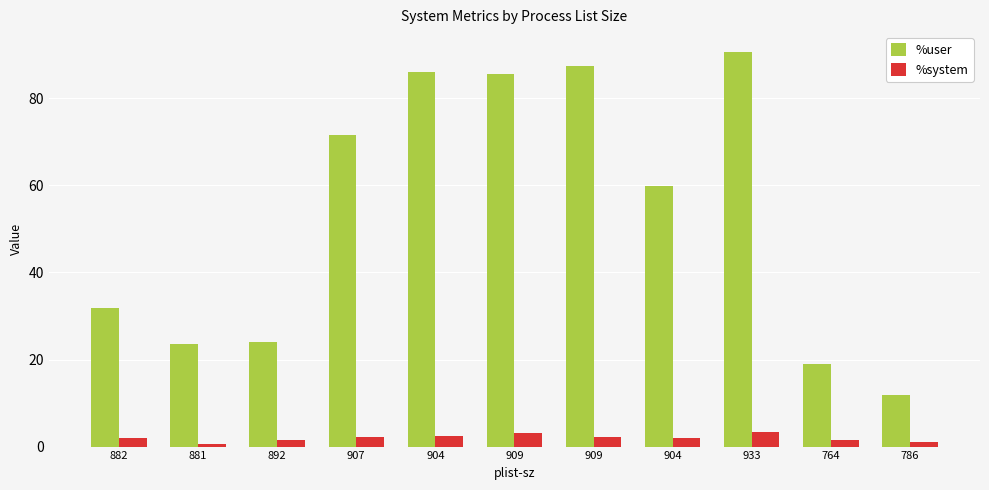

What are all the series names shown in the legend?

%user, %system